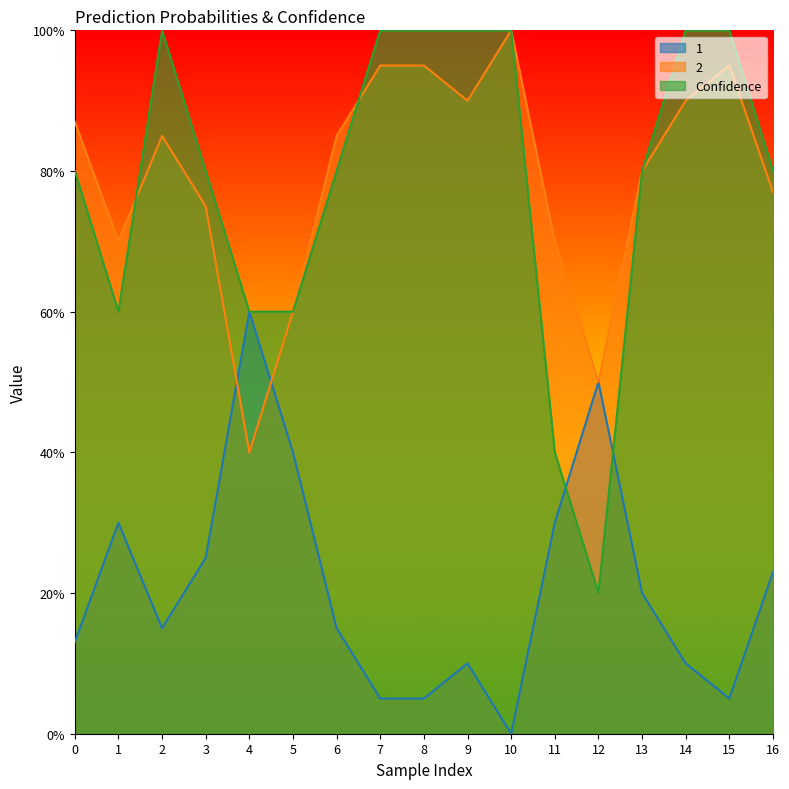

At 3, list the series in order from largest to smallest.

Confidence, 2, 1